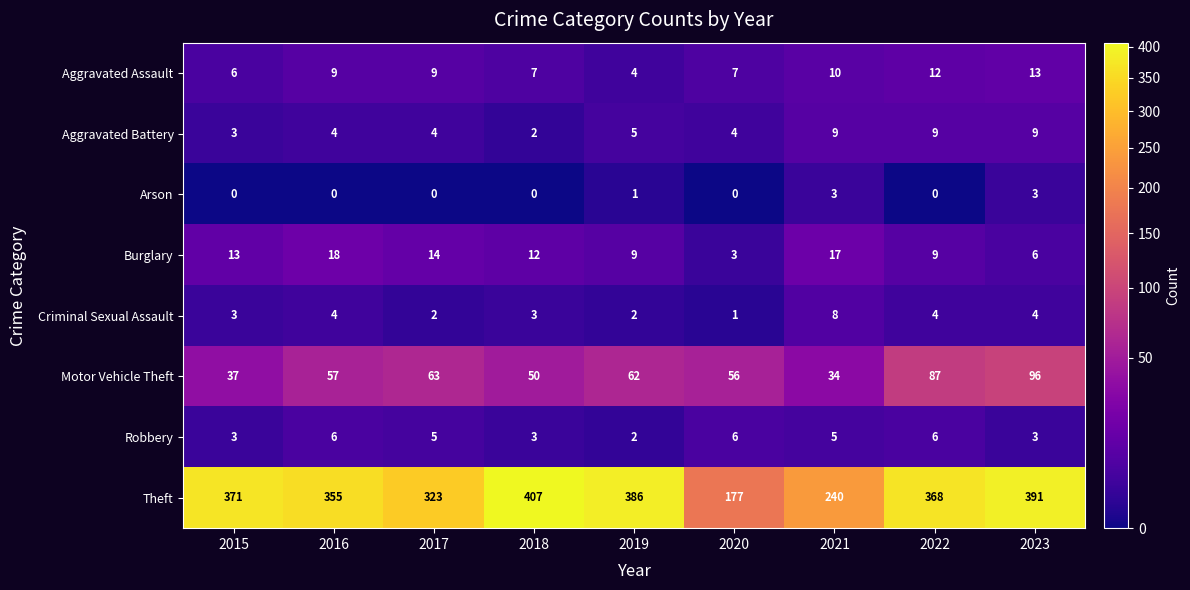

How many Criminal Sexual Assault values are between 2 and 4?

7